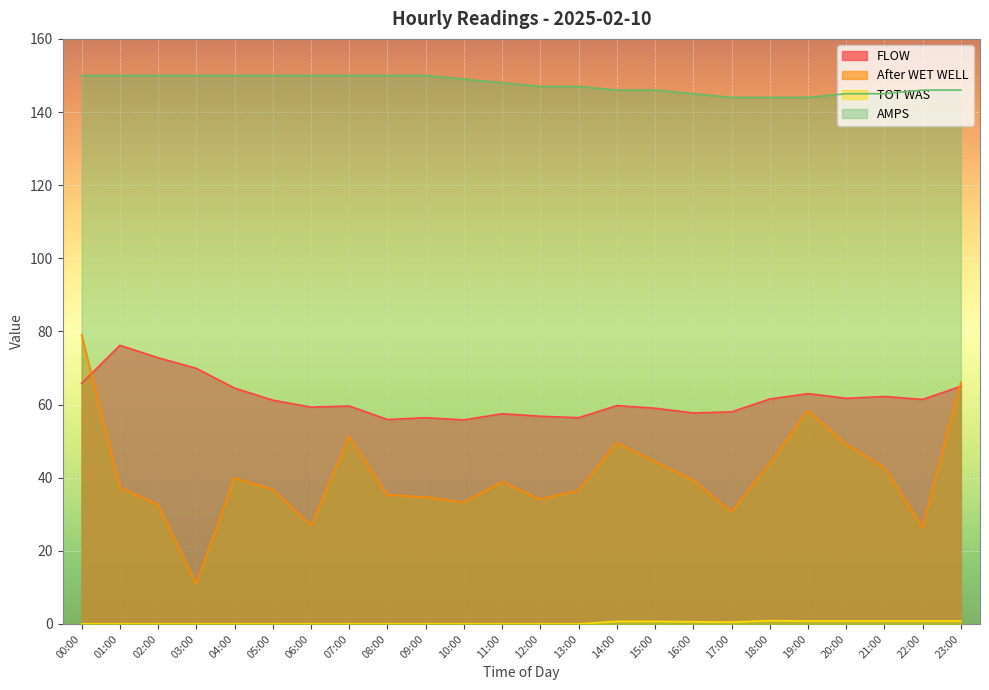

True or false: TOT WAS and After WET WELL intersect in this chart.

False